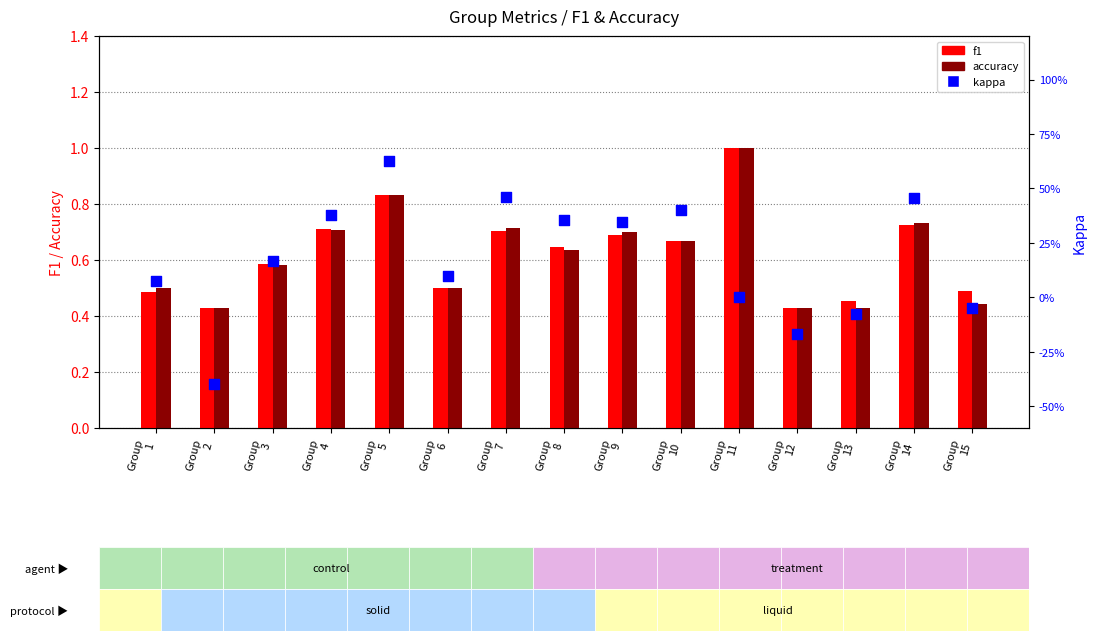

Which series has the largest total across all categories?

f1